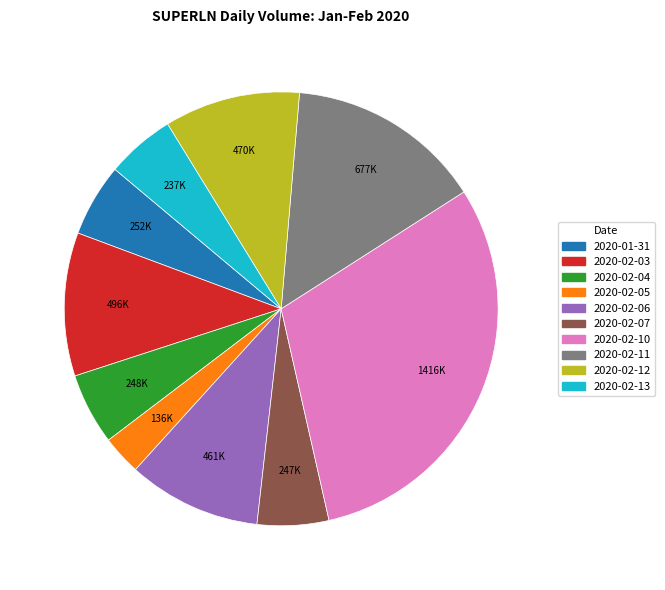

Between 2020-02-07 and 2020-02-06, which is larger?

2020-02-06